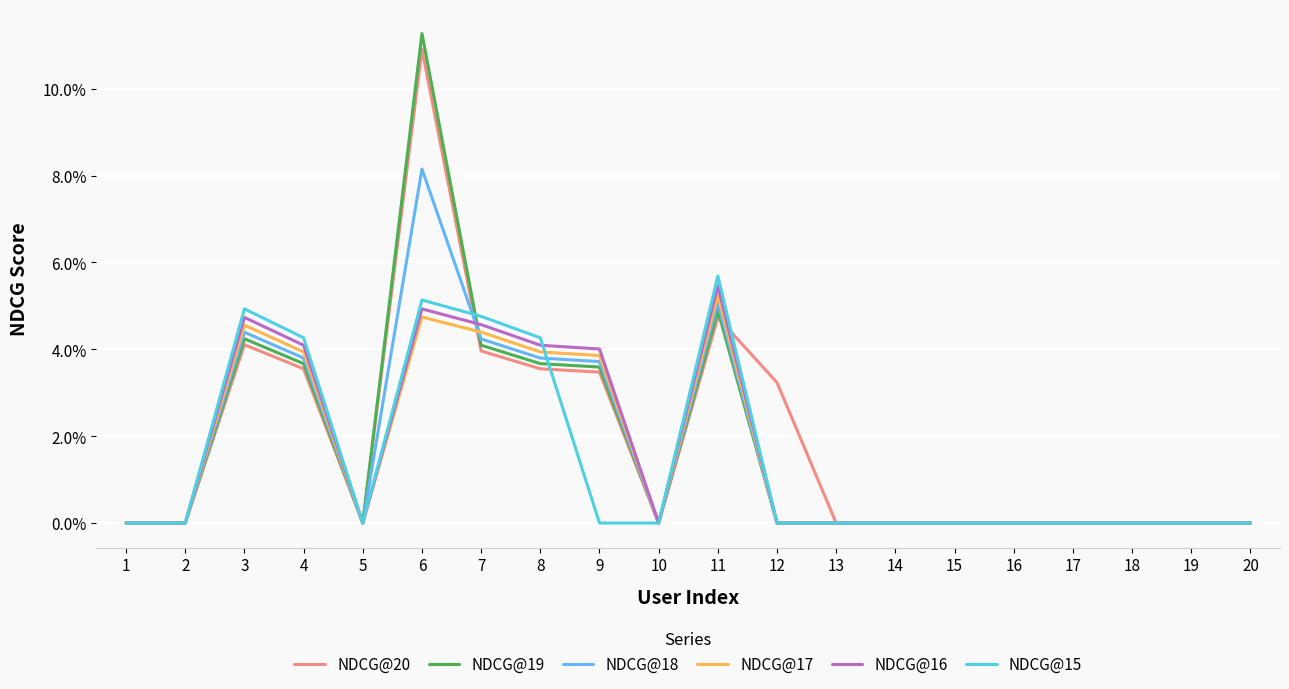

Does the chart have visible grid lines?

Yes